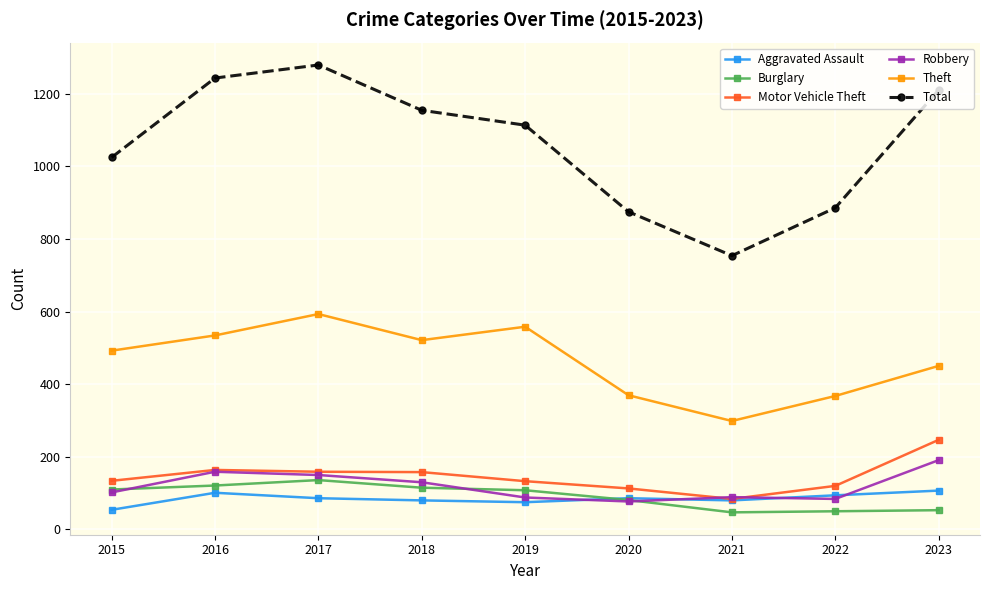

In Total, how many points are higher than both neighbors (excluding endpoints)?

1